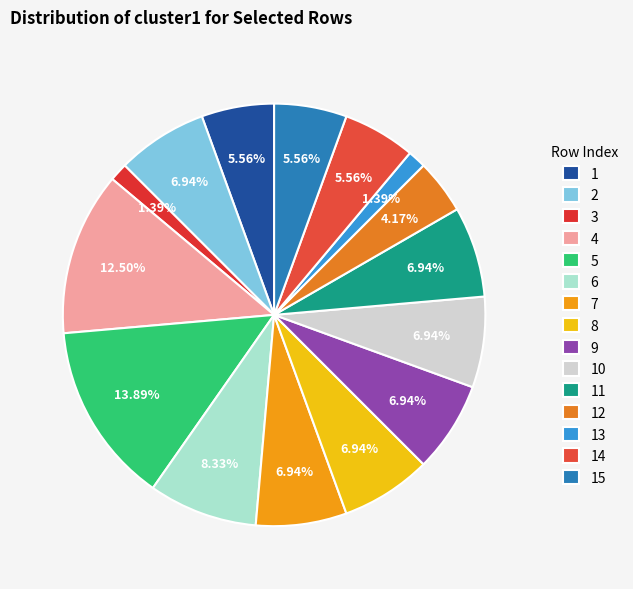

Is there a majority slice in this chart?

No